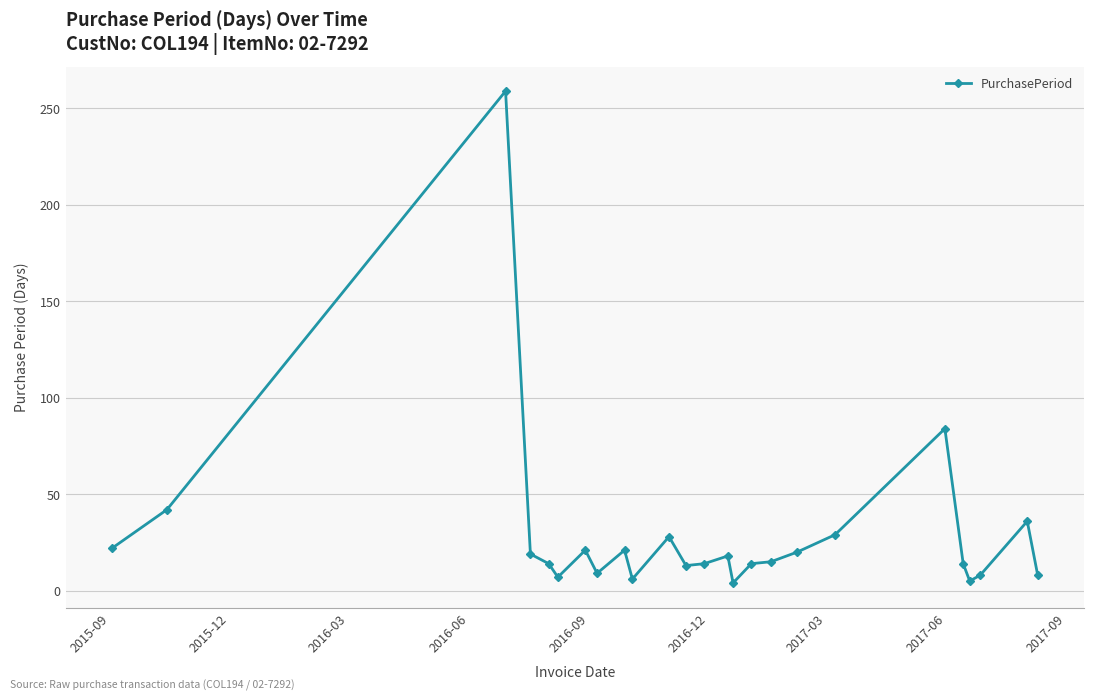

What is the sum of all values?

730